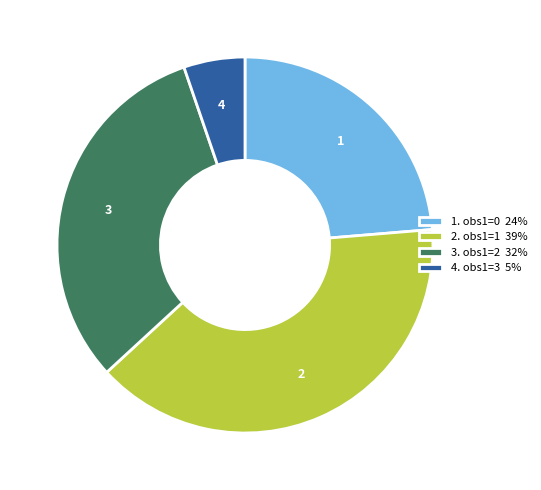

Count the number of slices in the pie.

4